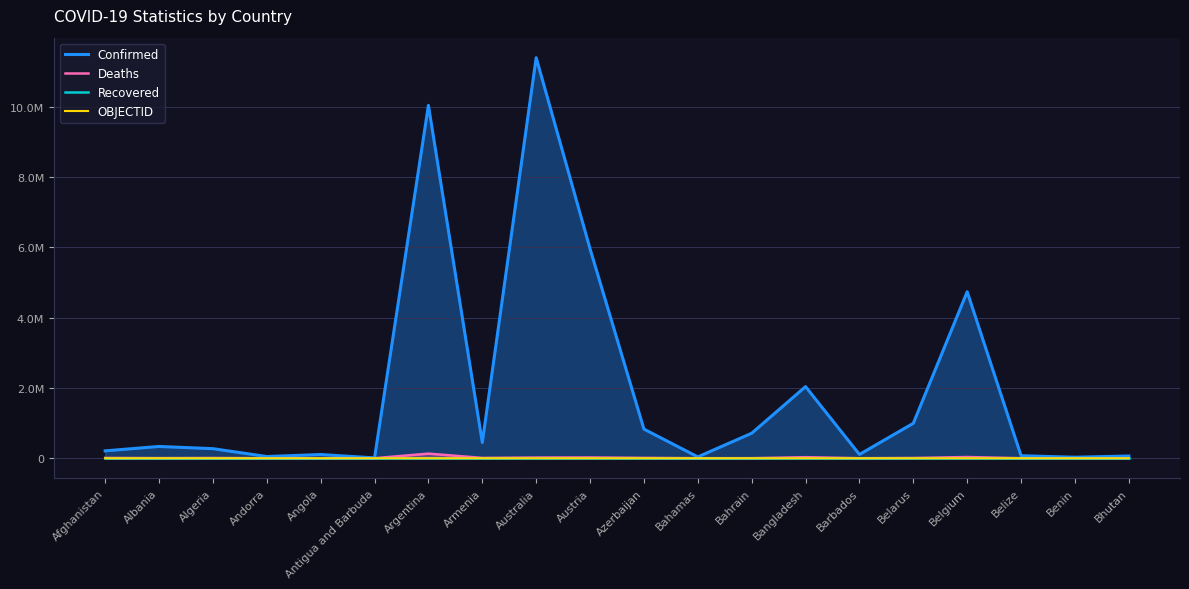

What is the value of the OBJECTID point at the 19th from the left?

38